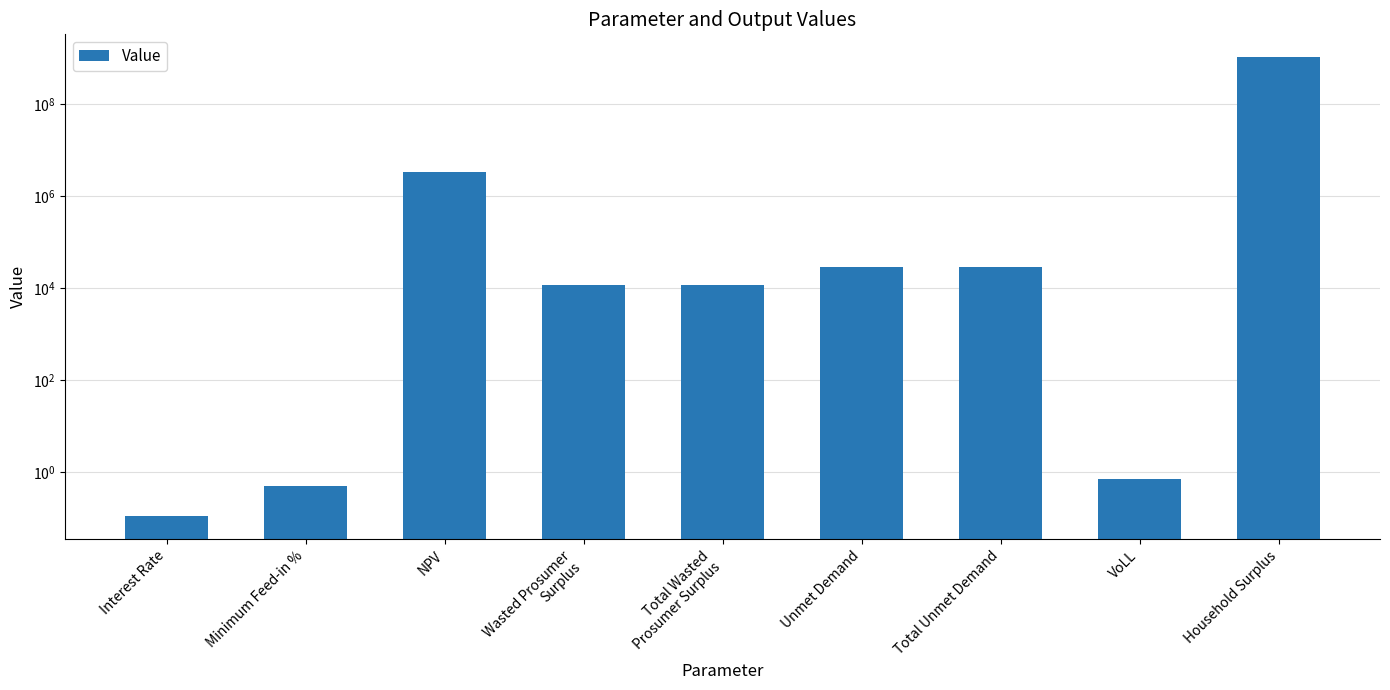

List the labels in order of value, smallest first.

Interest Rate, Minimum Feed-in %, VoLL, Wasted Prosumer
Surplus, Total Wasted
Prosumer Surplus, Unmet Demand, Total Unmet Demand, NPV, Household Surplus